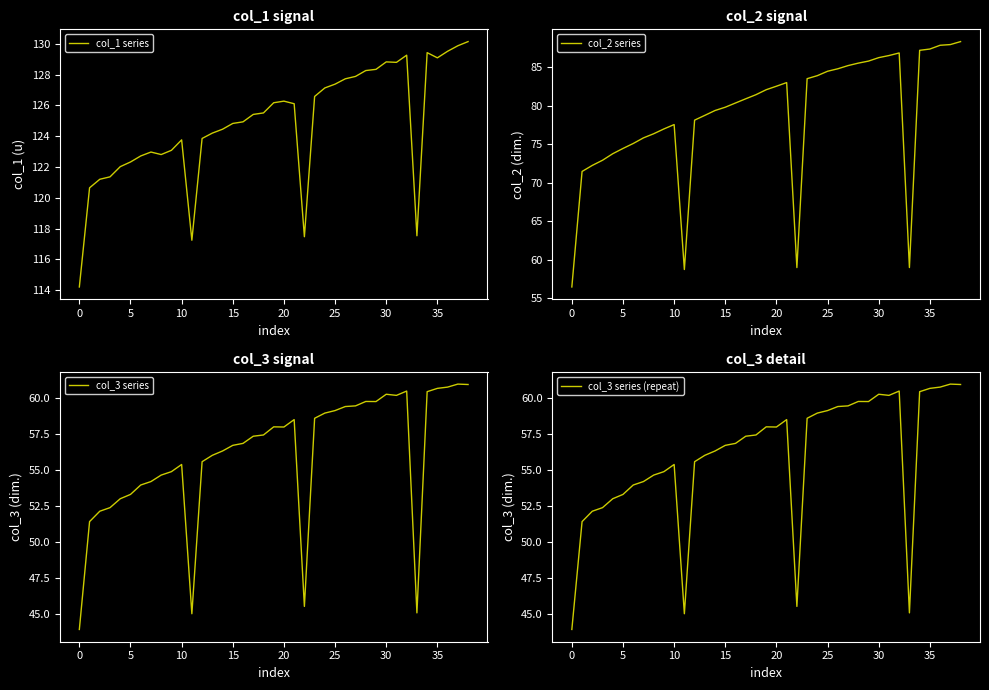

True or false: col_2 series and col_3 series intersect in this chart.

False